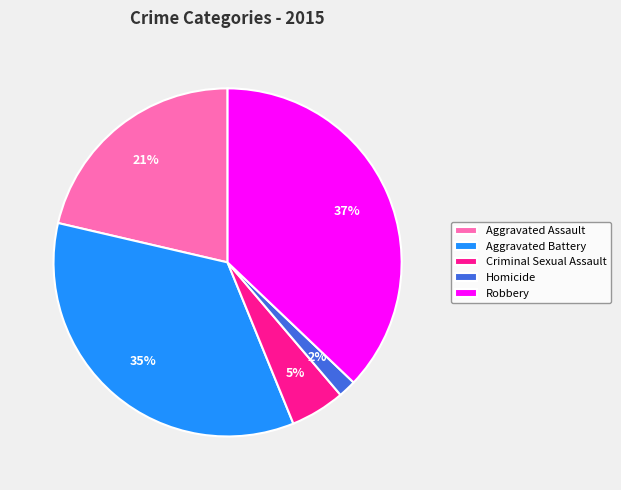

Is there a majority slice in this chart?

No